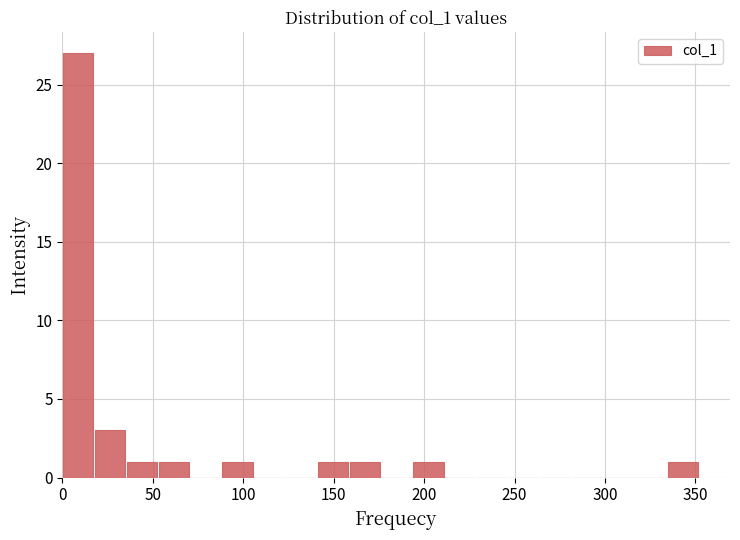

Read against the x-axis, roughly where is the centre of the tallest bar?

10